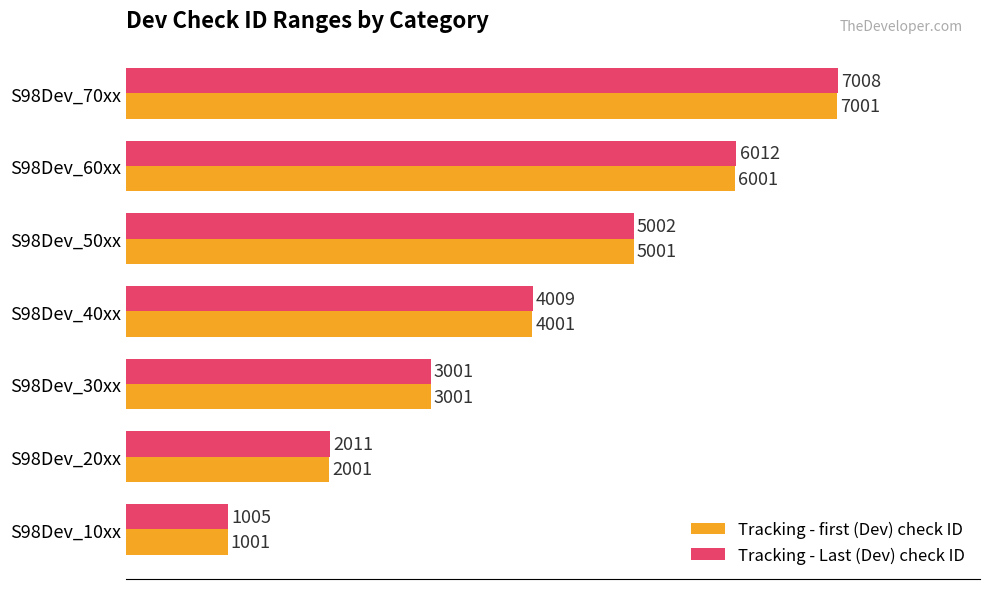

Rank the series by their average value, from lowest to highest.

Tracking - first (Dev) check ID, Tracking - Last (Dev) check ID